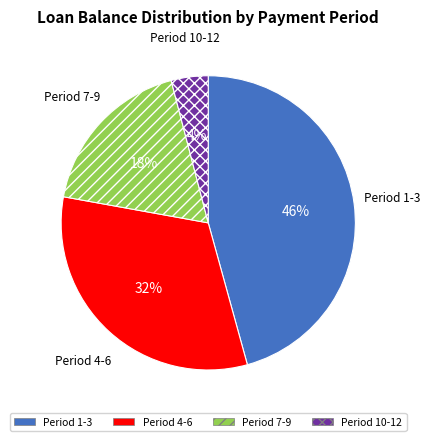

Is there a majority slice in this chart?

No